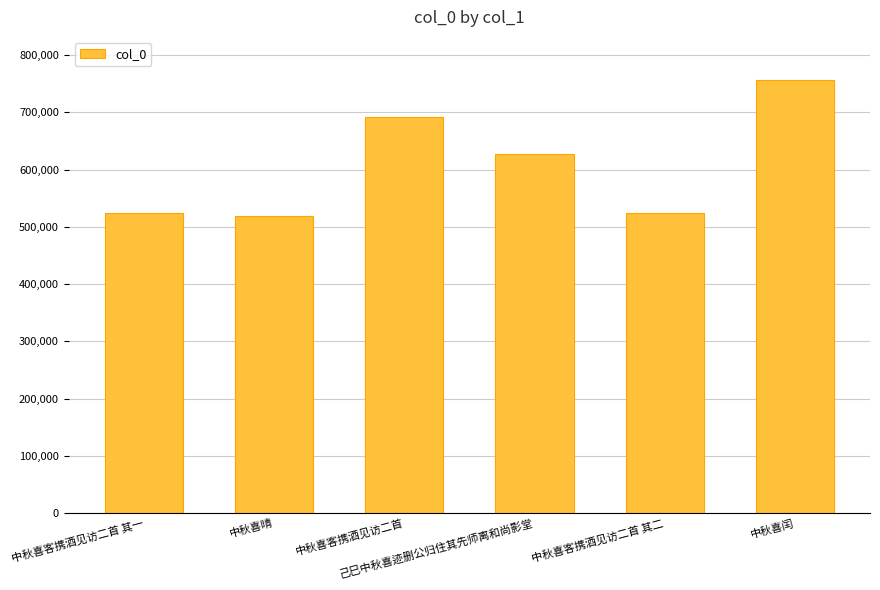

What is the smallest value displayed?

519696